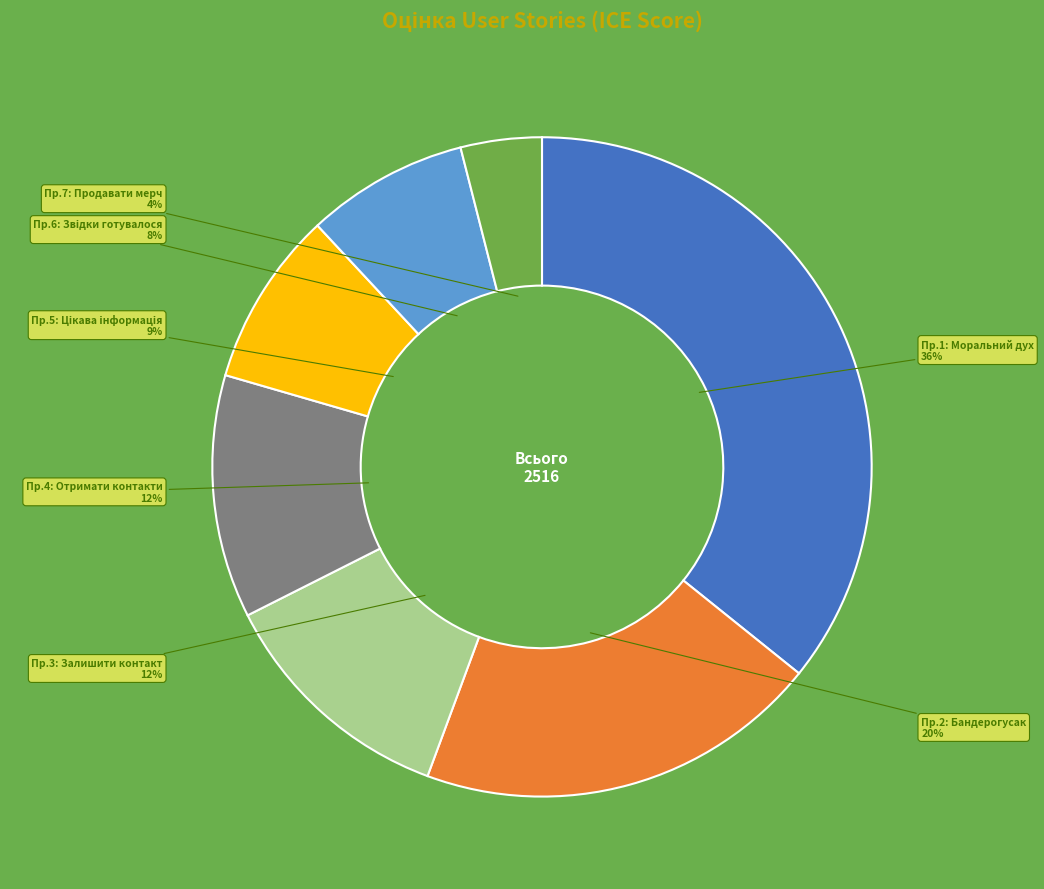

Is there any slice that represents more than half of the pie?

No